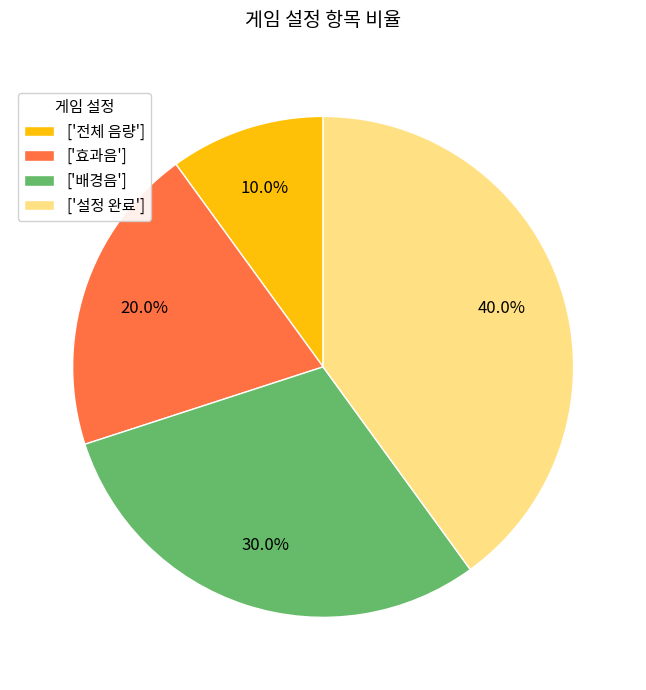

Is there a majority slice in this chart?

No